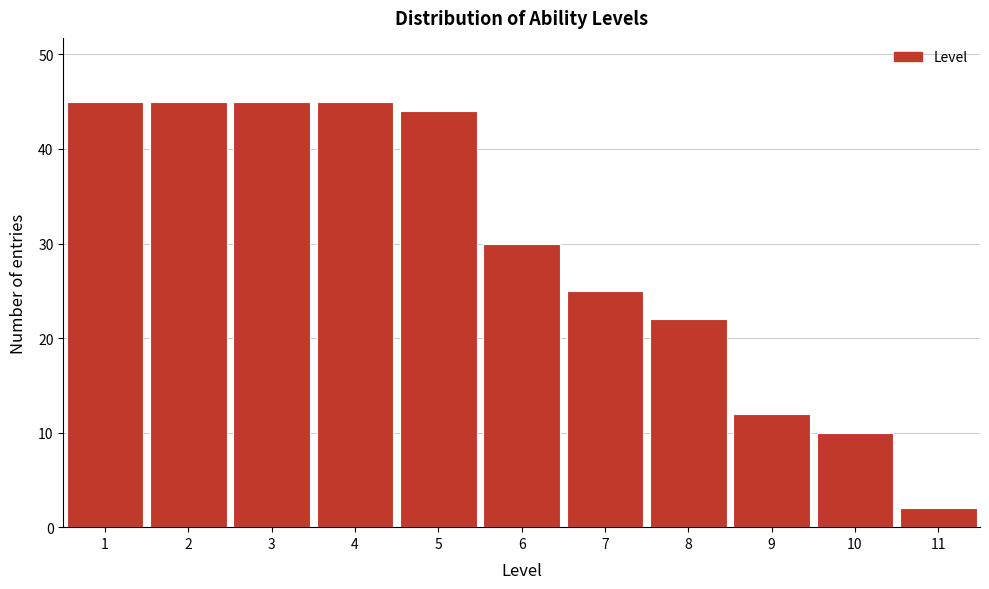

Reading left to right, list every bar in this chart as the range it spans on the x-axis followed by its height. The values are not printed on the chart, so give them approximately, as read against the axis.

0.5 to 1.5: 45
1.5 to 2.5: 45
2.5 to 3.5: 45
3.5 to 4.5: 45
4.5 to 5.5: 44
5.5 to 6.5: 30
6.5 to 7.5: 25
7.5 to 8.5: 22
8.5 to 9.5: 12
9.5 to 10.5: 10
10.5 to 11.5: 2